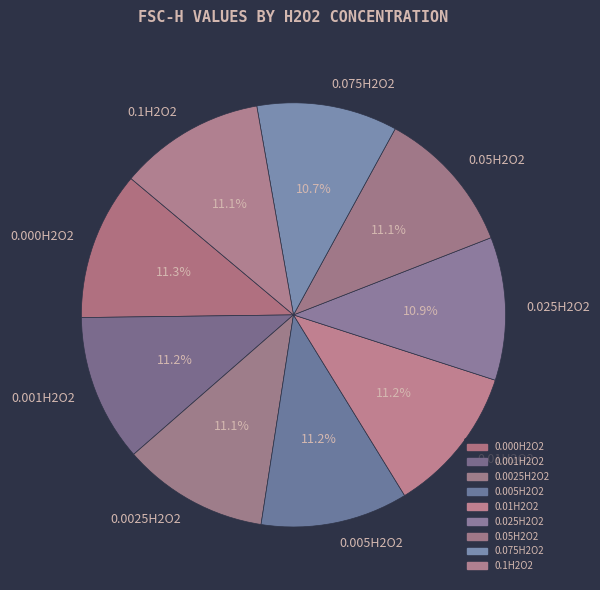

Is there a majority slice in this chart?

No